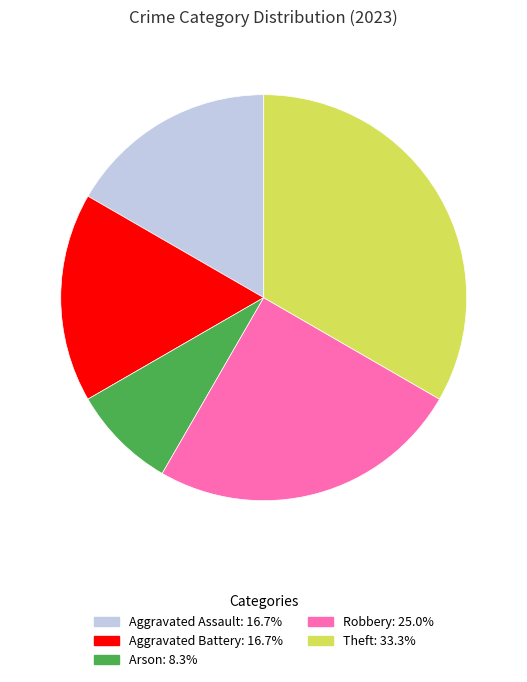

Do Aggravated Assault and Robbery together represent more than half of the pie?

No